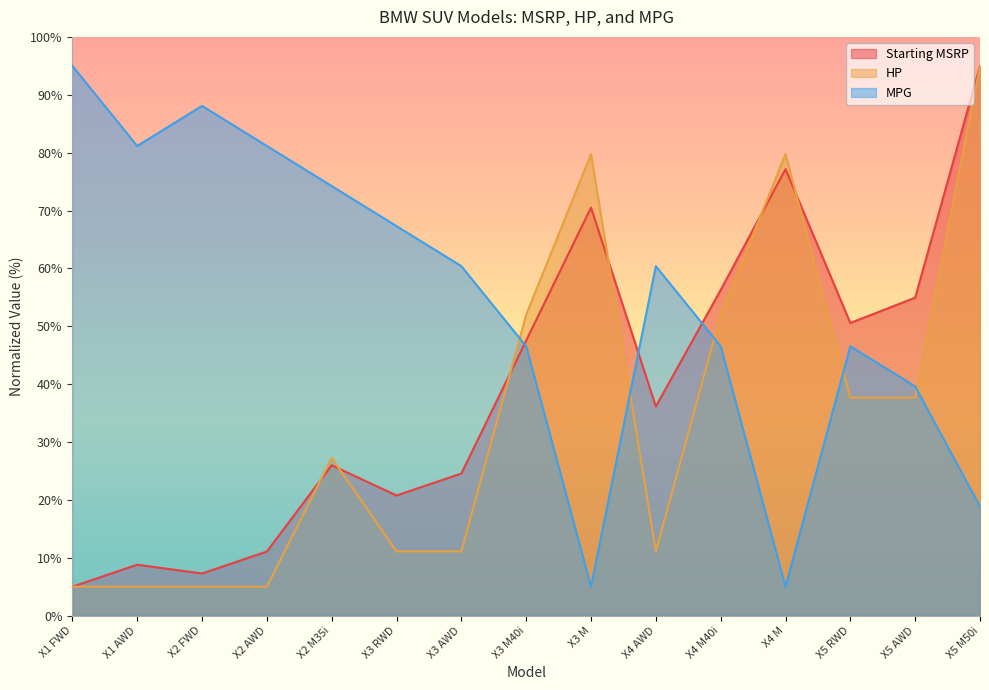

Rank the series by their average value, from lowest to highest.

HP, Starting MSRP, MPG